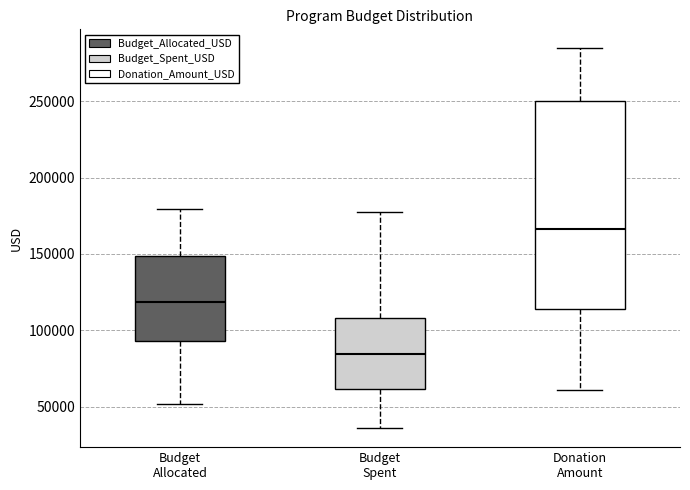

Where does the upper whisker of the box for Donation Amount end on the y-axis? The values are not printed on the chart, so give them approximately, as read against the axis.

285000